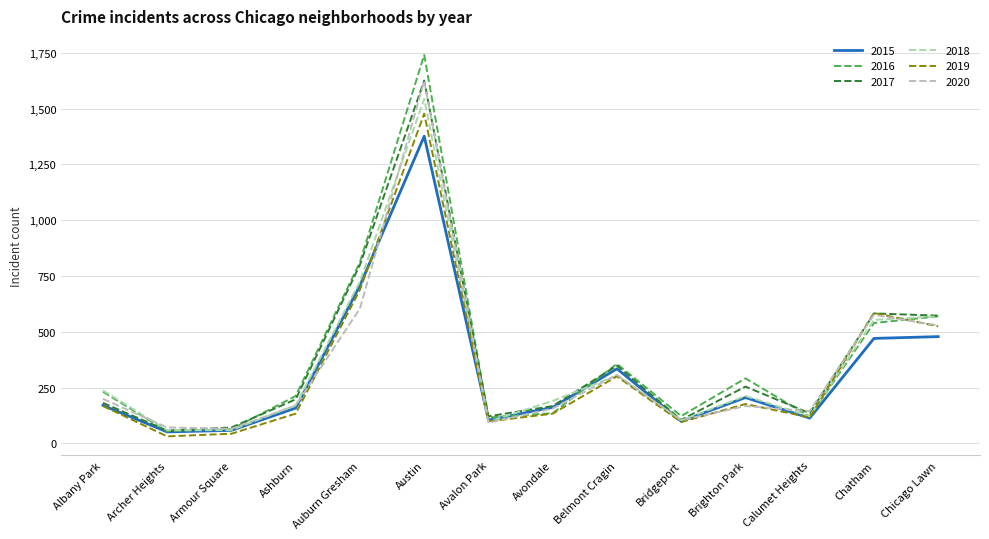

How many lines are shown in the chart?

6